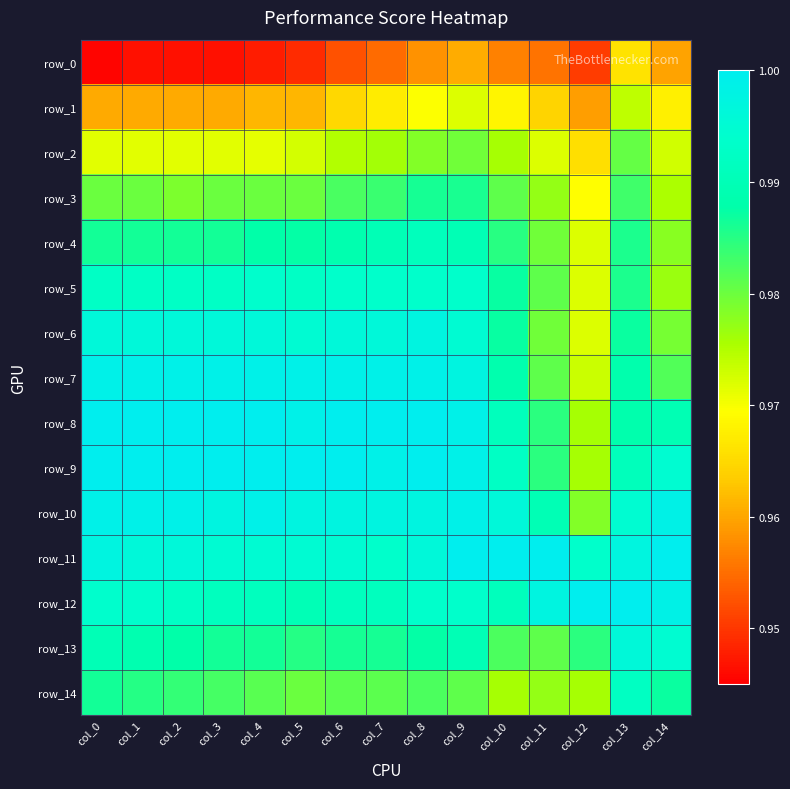

Count the row_2 values in the range 0 to 1.

15